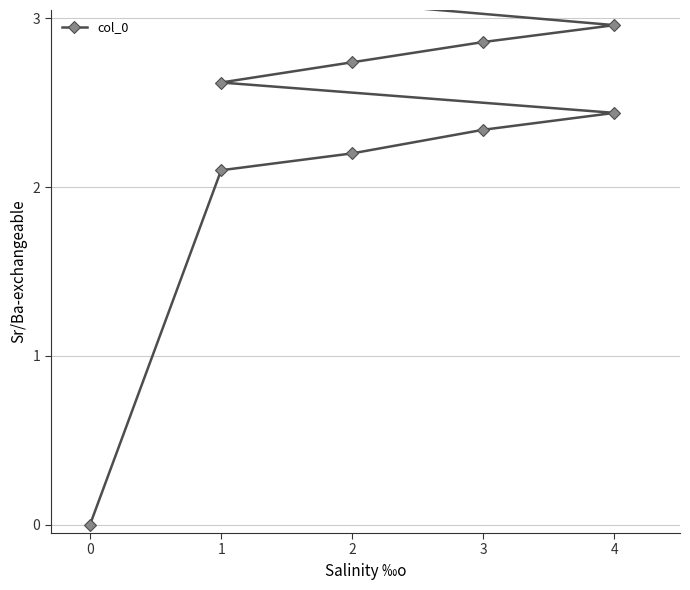

What is the value of the 5th point from the left?

2.4